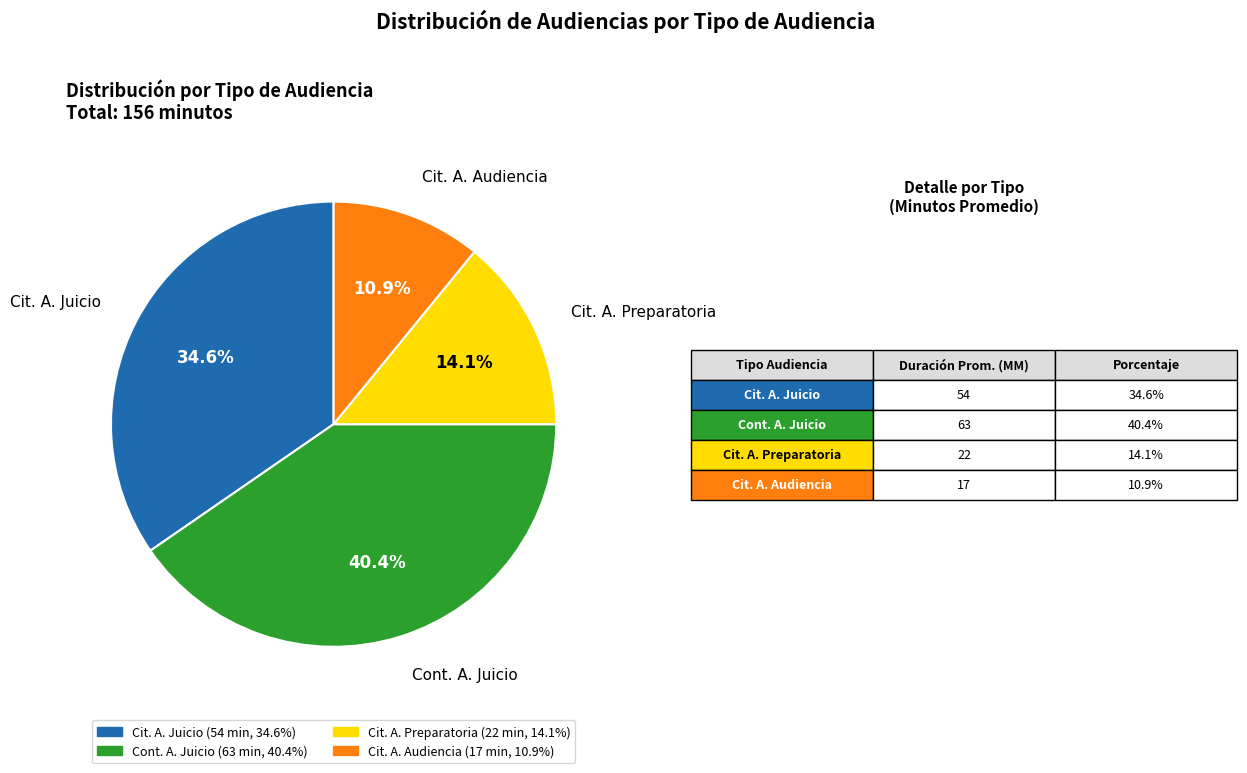

Does Cit. A. Audiencia represent more than half of the total?

No